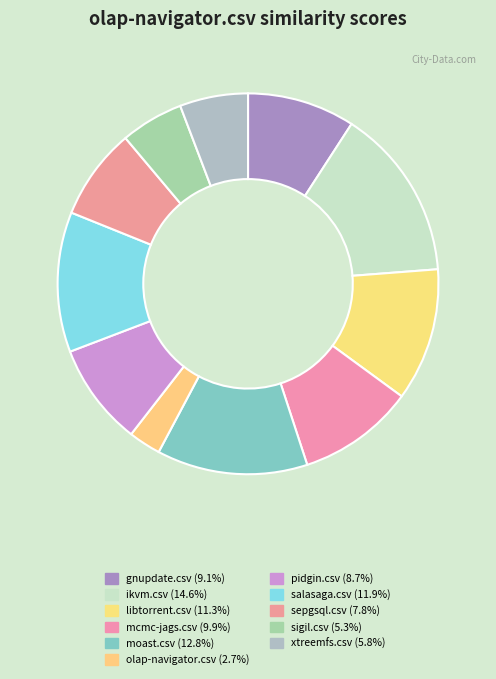

Which has a higher value, sepgsql.csv or mcmc-jags.csv?

mcmc-jags.csv